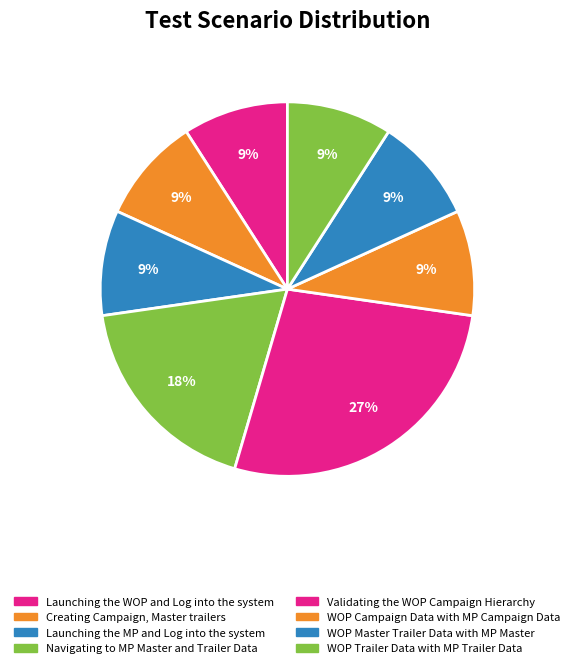

Is WOP Master Trailer Data with MP Master the majority of the pie?

No